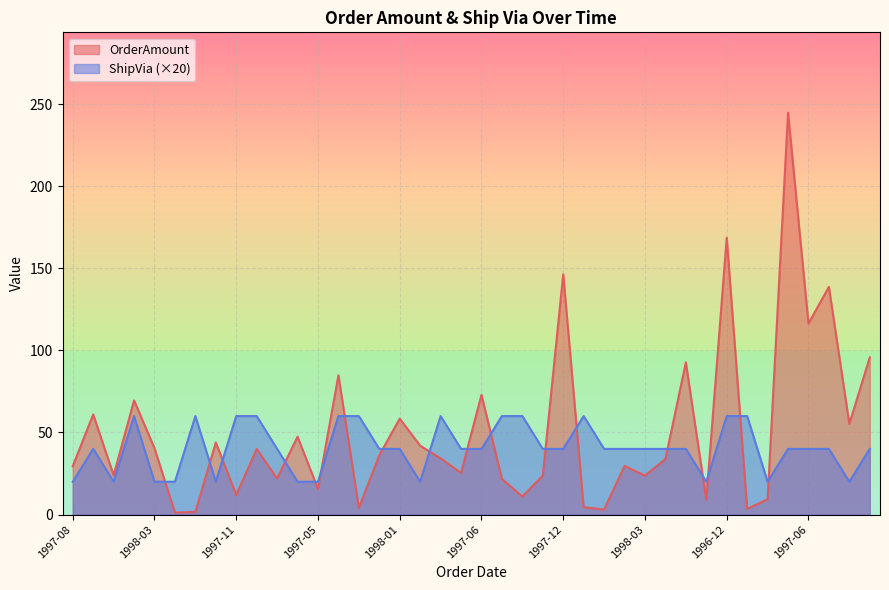

How many ShipVia values are between 20 and 60?

40